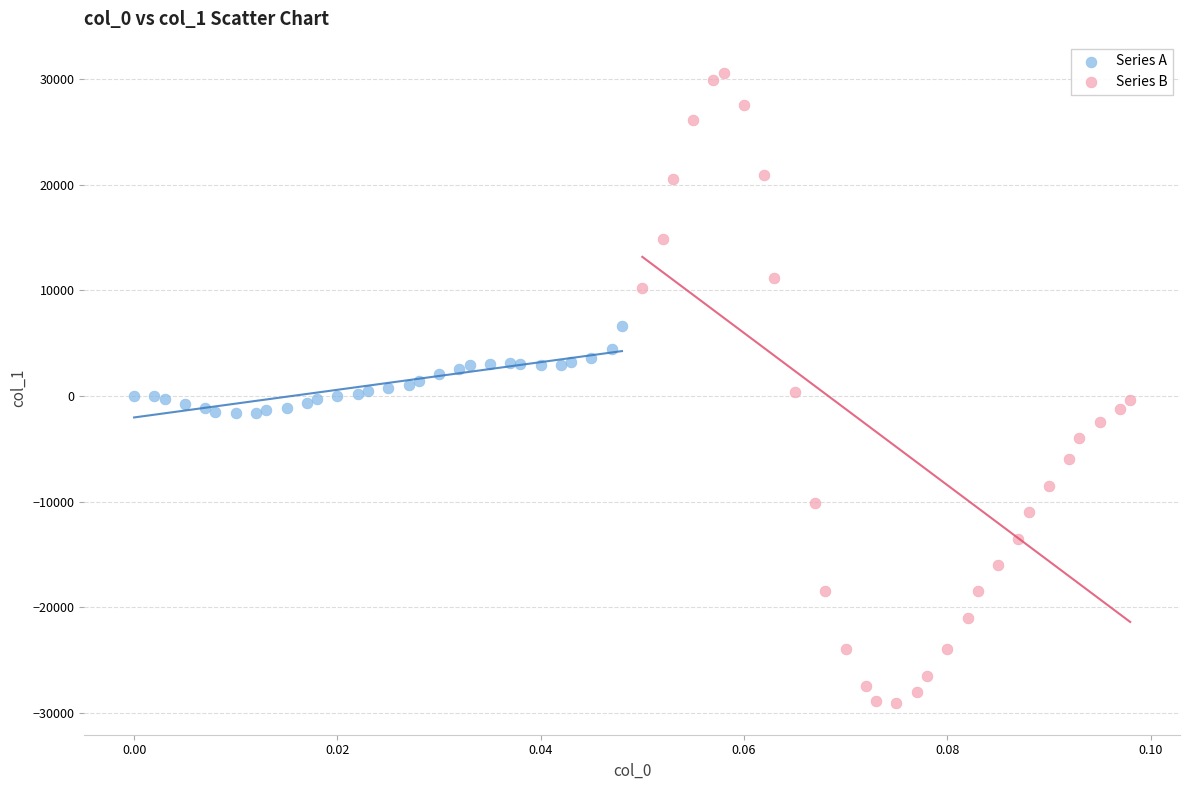

Which series has the largest Y range (max minus min)?

Series B